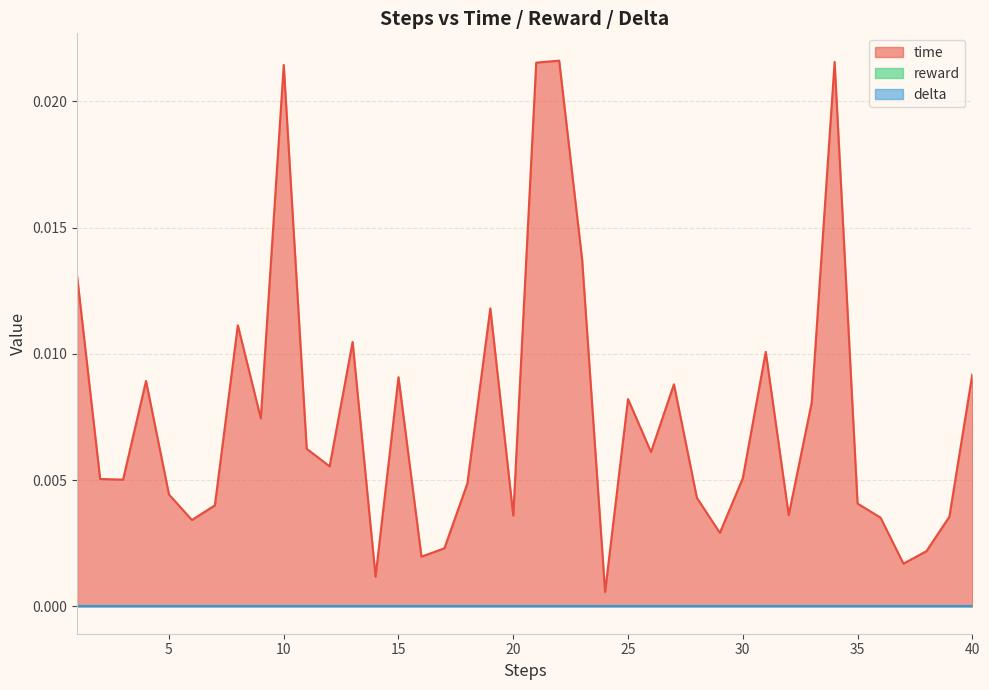

Where is the first local maximum for time?

4